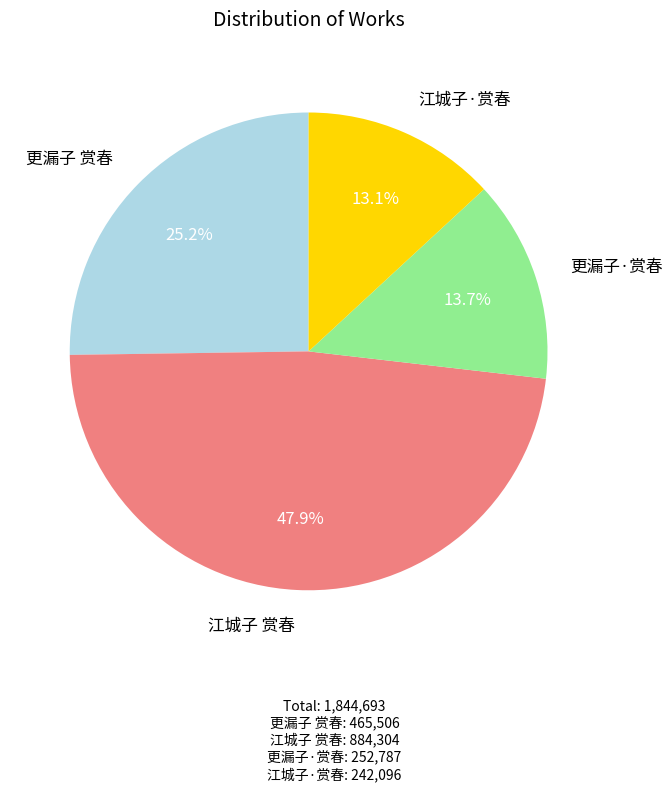

Rank the categories by value from highest to lowest.

江城子 赏春, 更漏子 赏春, 更漏子·赏春, 江城子·赏春